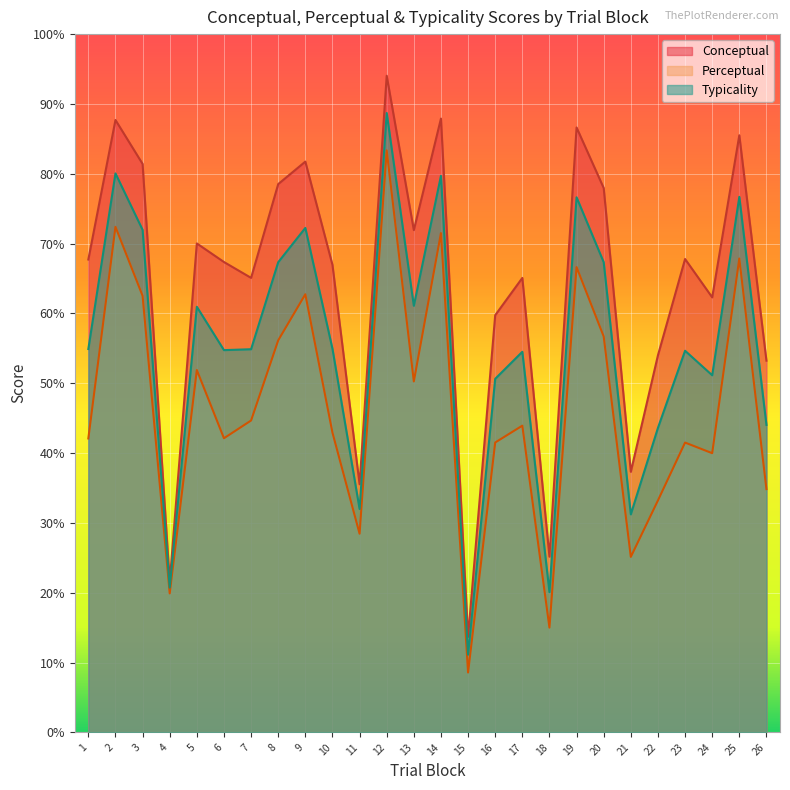

Which series has the largest total across all categories?

Conceptual